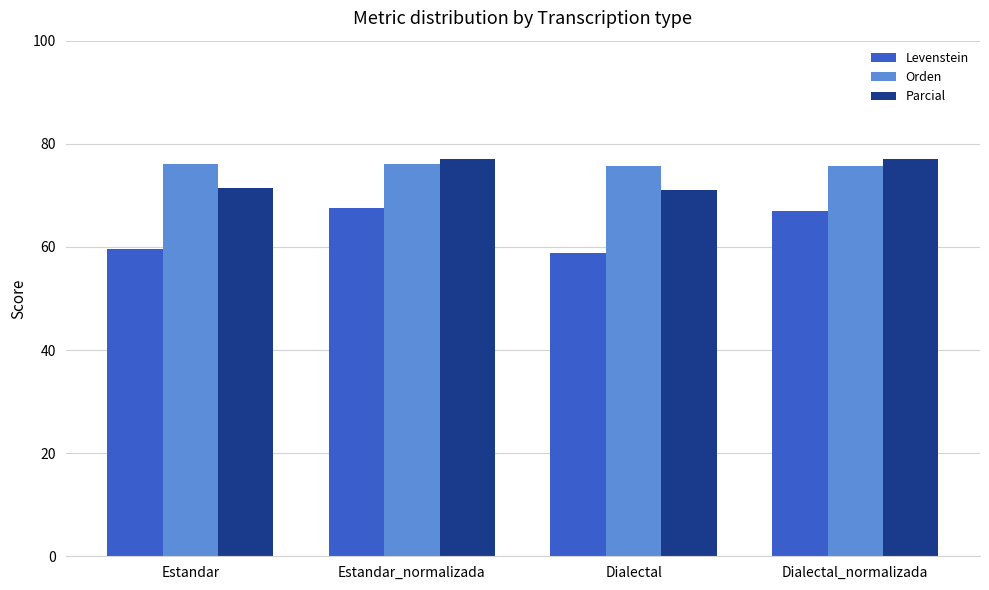

How many bars are there in each group?

3